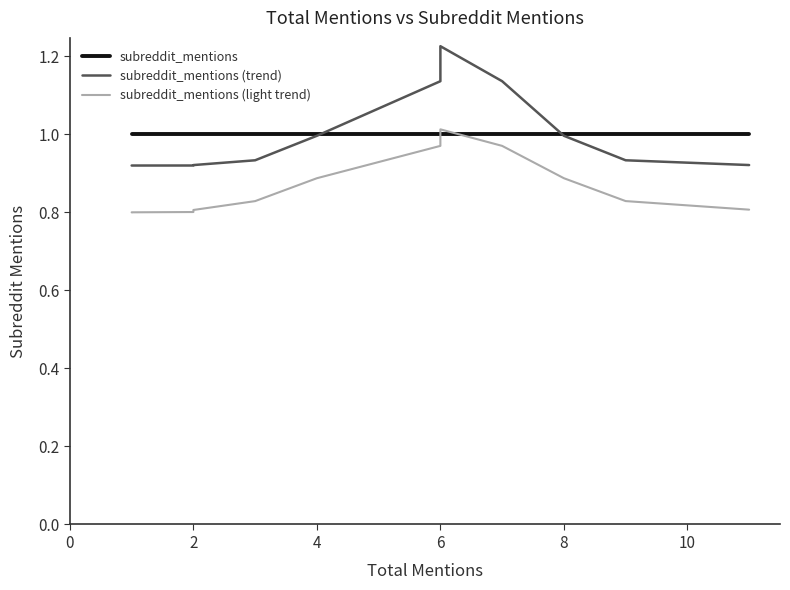

What is the difference between the maximum and second lowest values in the subreddit_mentions (trend) series?

0.3